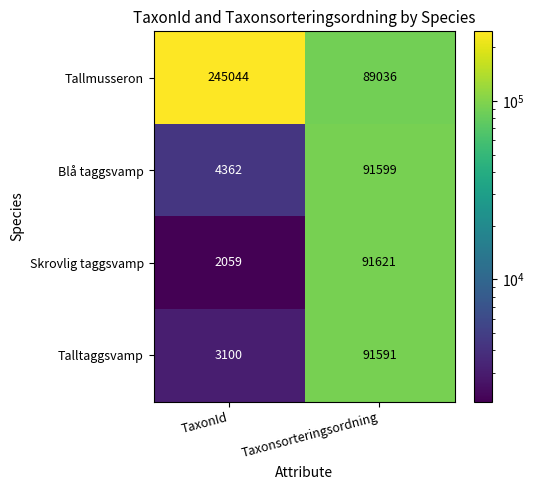

Is it true that Blå taggsvamp equals 1073 at TaxonId?

False